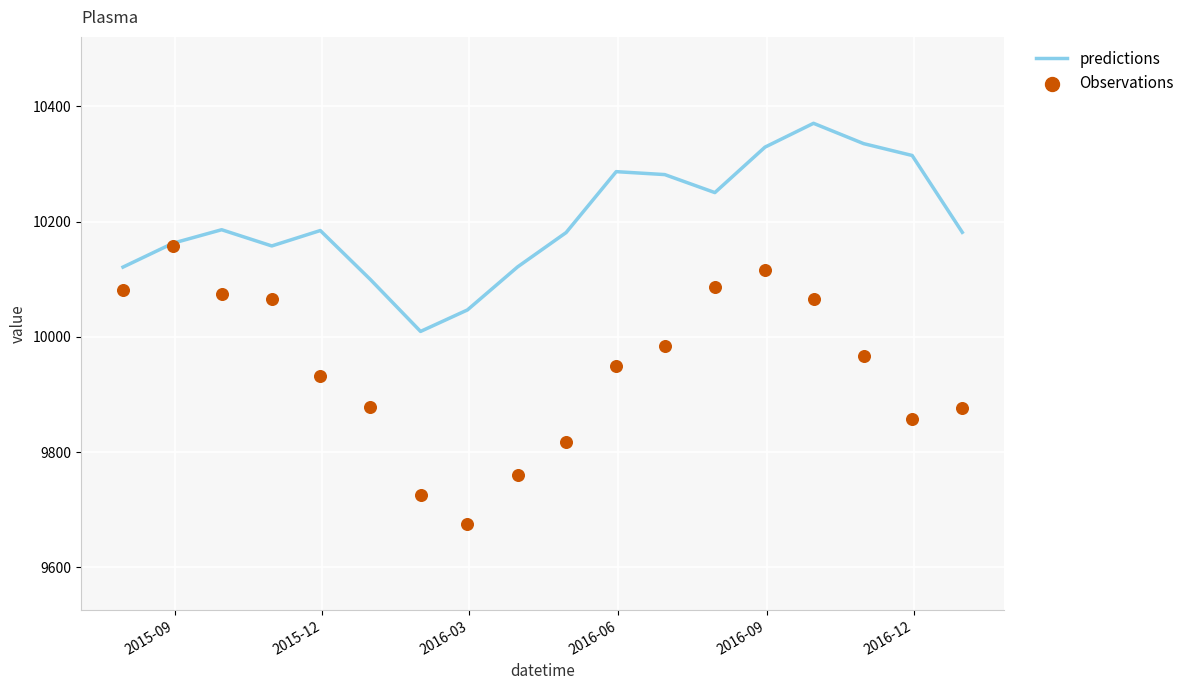

What are all the series names shown in the legend?

predictions, Observations